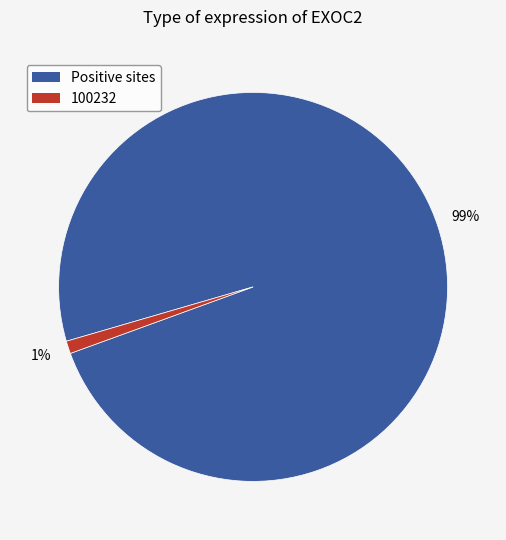

Is there any slice that represents more than half of the pie?

Yes